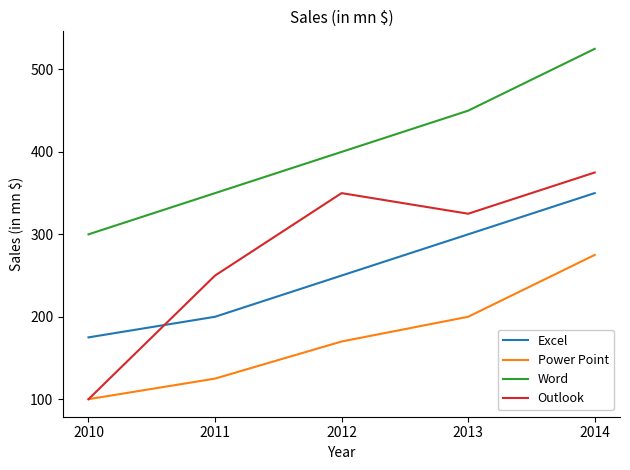

True or false: Power Point has a value of 275 at 2014.

True